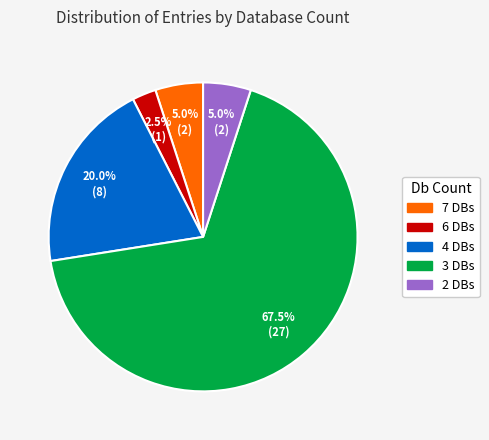

Does any single category account for the majority?

Yes